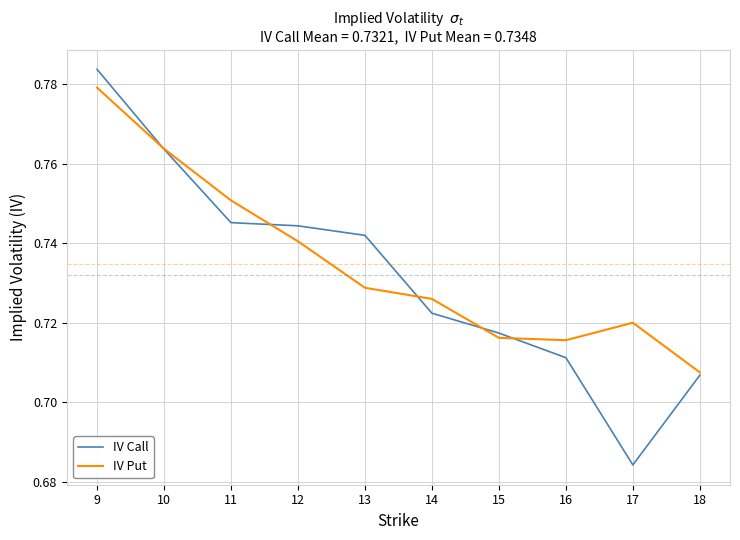

Does the chart have visible grid lines?

Yes